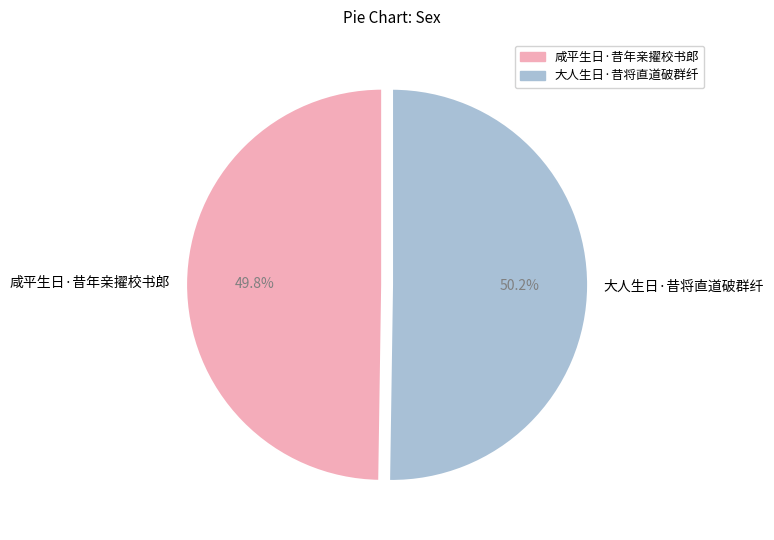

Is there a majority slice in this chart?

Yes